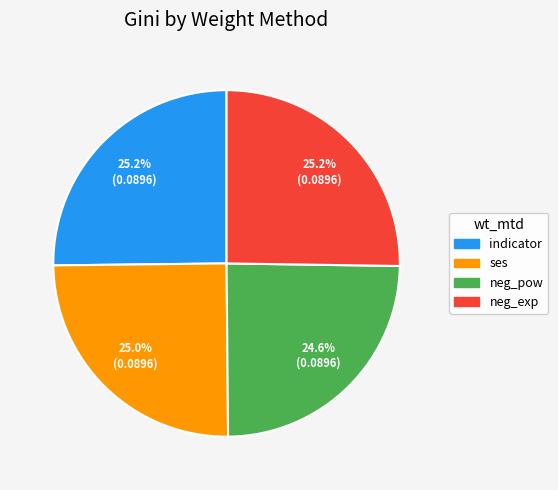

To the nearest percent, what portion does indicator represent?

25%